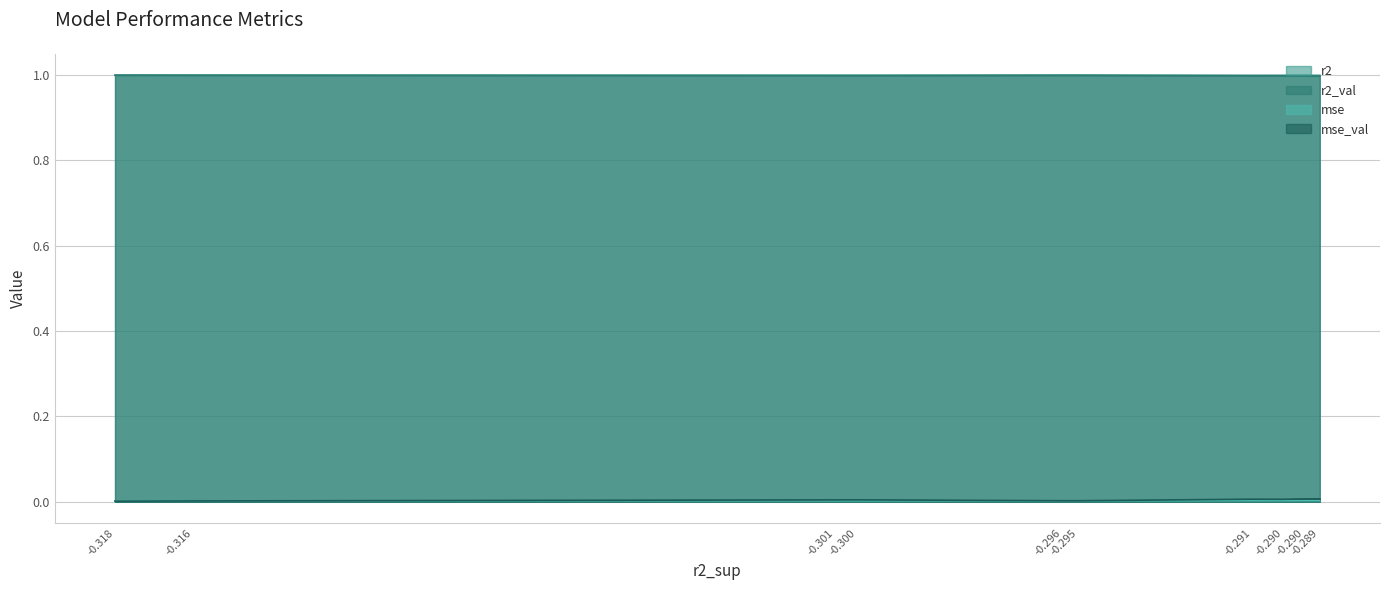

Reading left to right, list all the values displayed in this chart.

r2: model_7_18_9=1.0	model_7_18_8=1.0	model_7_18_6=1.0	model_7_18_7=1.0	model_7_18_2=1.0	model_7_18_3=1.0	model_7_18_5=1.0	model_7_18_4=1.0	model_7_18_1=1.0	model_7_18_0=1.0
r2_val: model_7_18_9=1.0	model_7_18_8=1.0	model_7_18_6=1.0	model_7_18_7=1.0	model_7_18_2=1.0	model_7_18_3=1.0	model_7_18_5=1.0	model_7_18_4=1.0	model_7_18_1=1.0	model_7_18_0=1.0
mse: model_7_18_9=0.0	model_7_18_8=0.0	model_7_18_6=0.0	model_7_18_7=0.0	model_7_18_2=0.0	model_7_18_3=0.0	model_7_18_5=0.0	model_7_18_4=0.0	model_7_18_1=0.0	model_7_18_0=0.0
mse_val: model_7_18_9=0.0	model_7_18_8=0.0	model_7_18_6=0.0	model_7_18_7=0.0	model_7_18_2=0.0	model_7_18_3=0.0	model_7_18_5=0.0	model_7_18_4=0.0	model_7_18_1=0.0	model_7_18_0=0.0